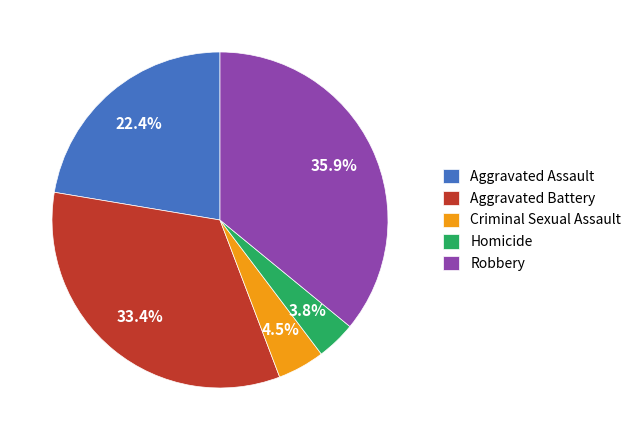

To the nearest percent, what is the average slice percentage?

20%